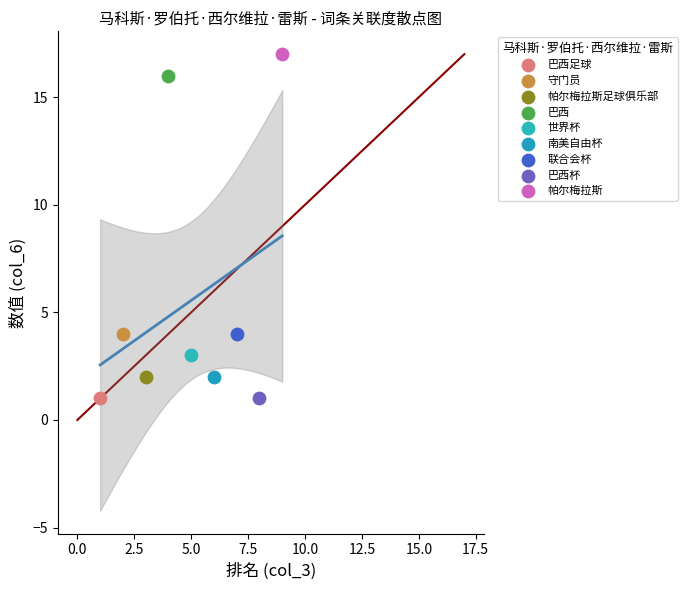

Which series contains the highest Y value?

帕尔梅拉斯